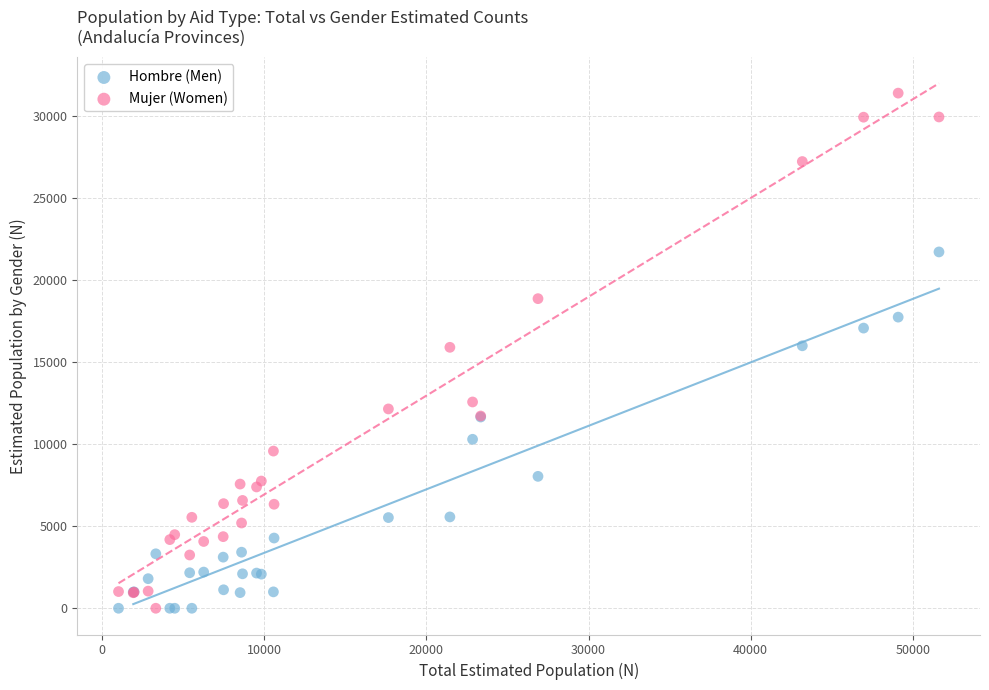

What are all the series names shown in the legend?

Hombre (Men), Mujer (Women)